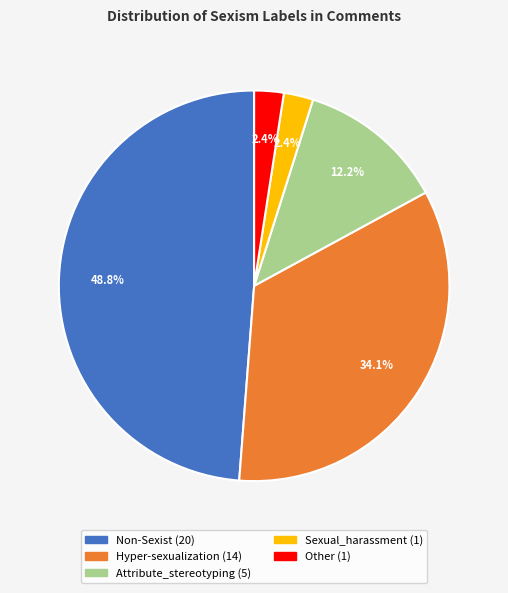

Approximately how many times larger is the value at Other compared to Sexual_harassment?

1.0